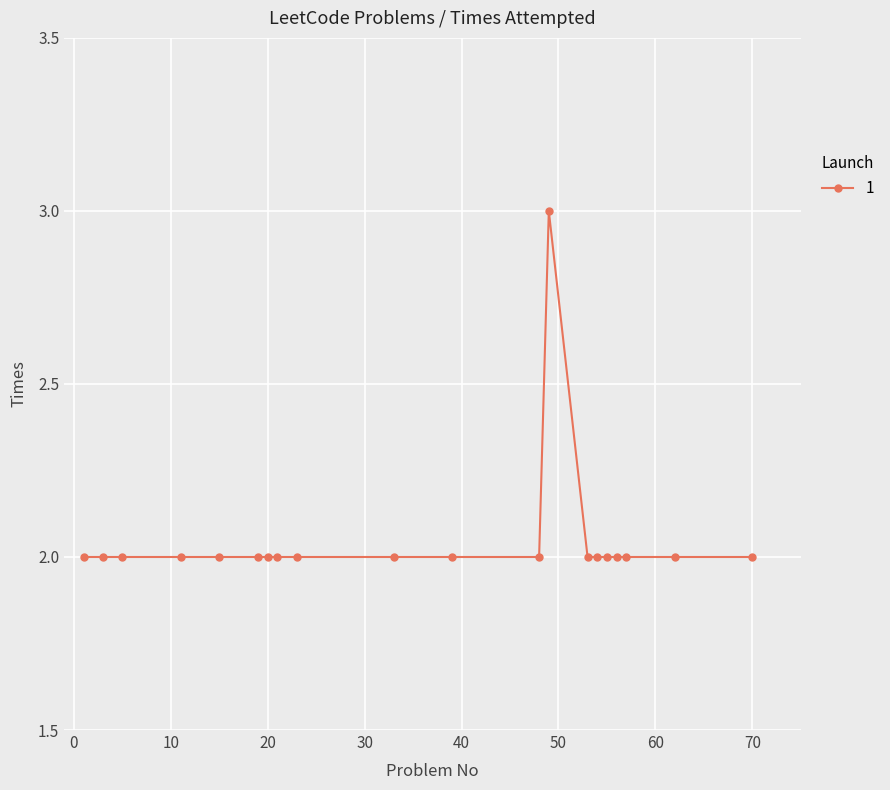

What is the minimum value shown in the chart?

2